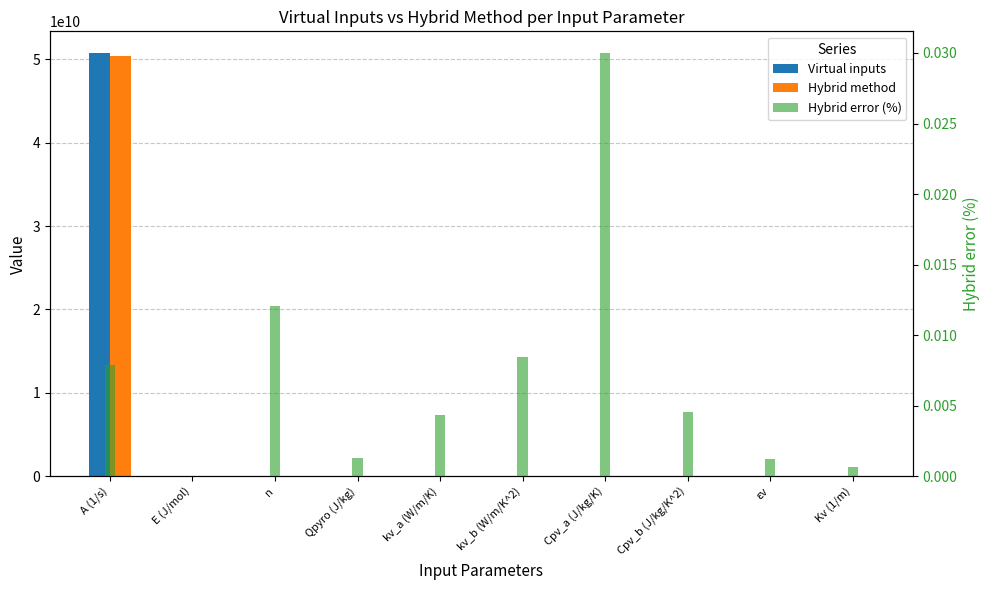

What position from the right is Cpv_a (J/kg/K)?

4